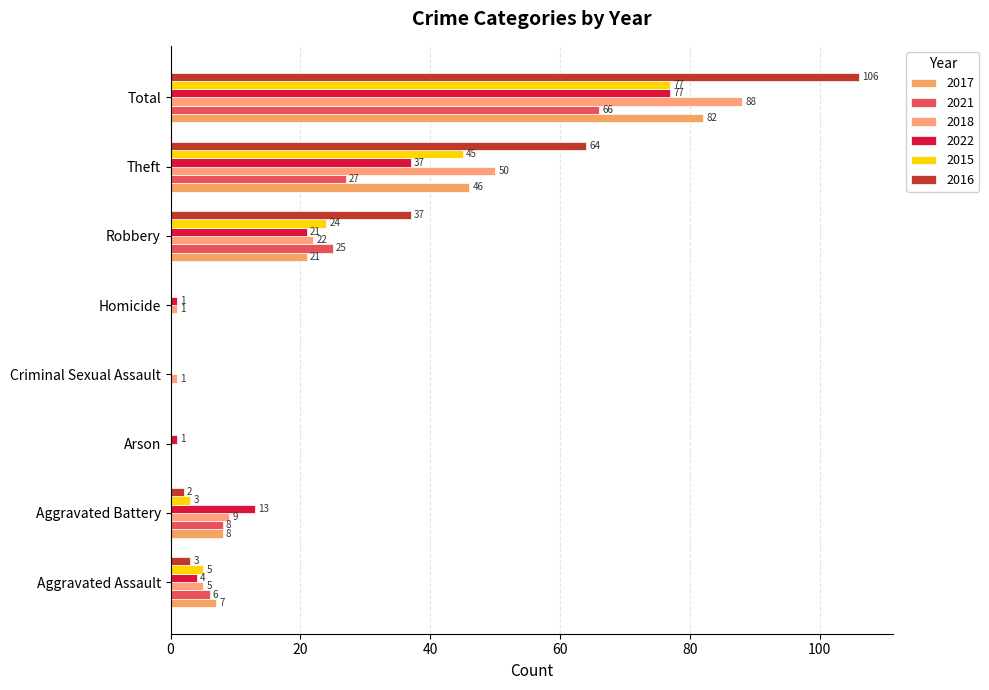

How many distinct data groups are displayed?

6